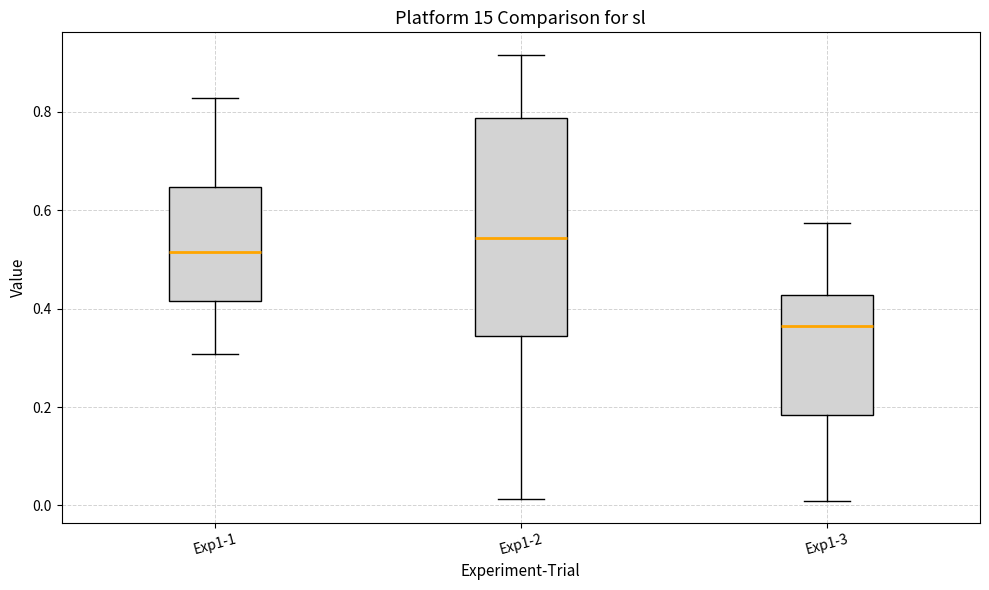

Which box has the highest median line?

Exp1-2